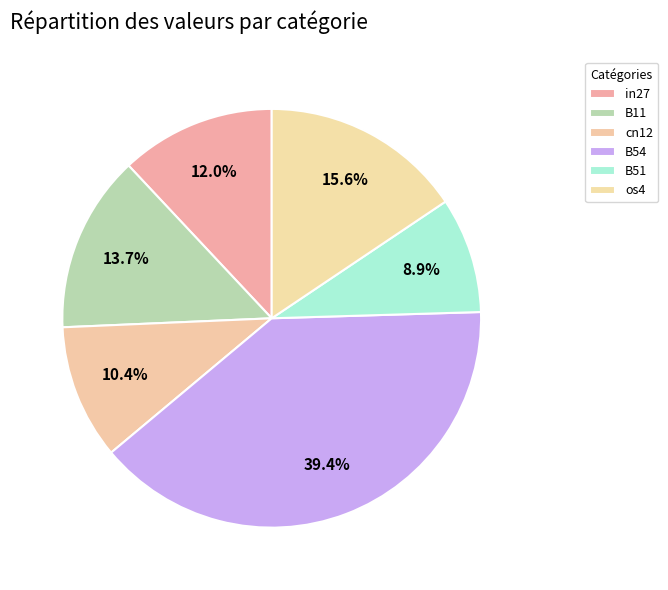

Count the number of slices in the pie.

6